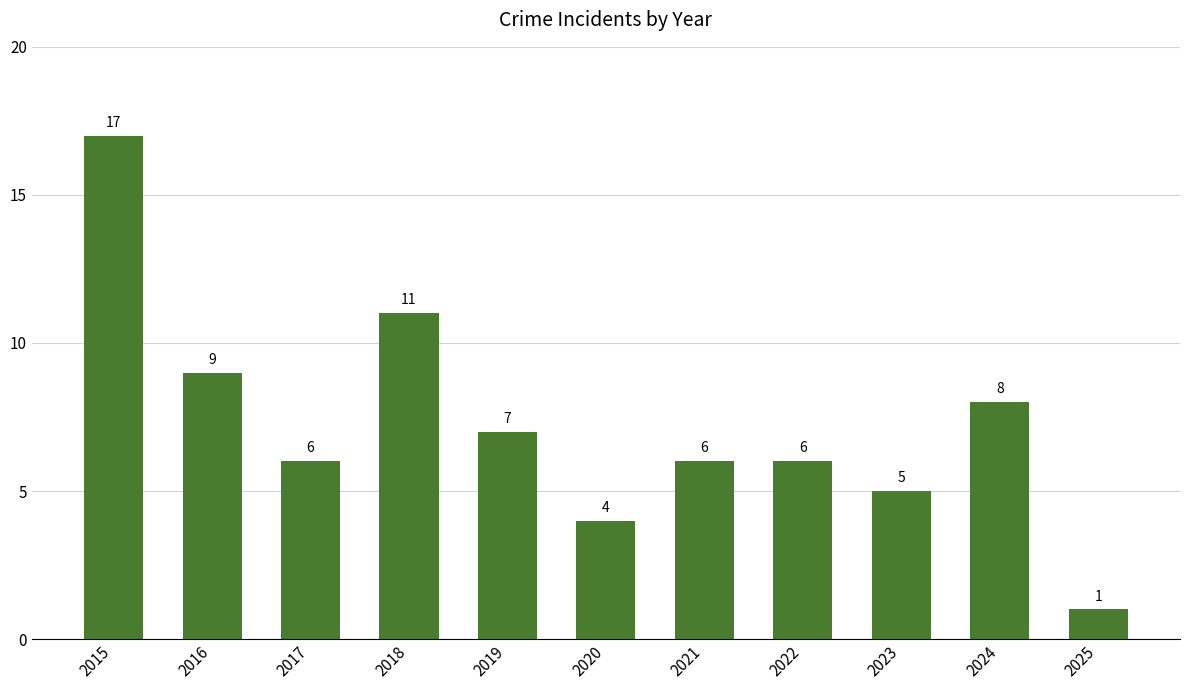

Which category has the lowest value across all series?

2025